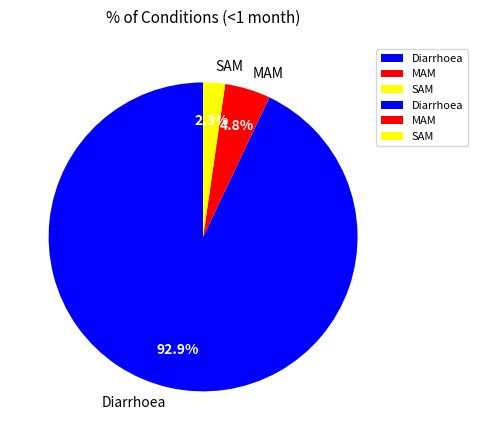

Between SAM and Diarrhoea, which is larger?

Diarrhoea